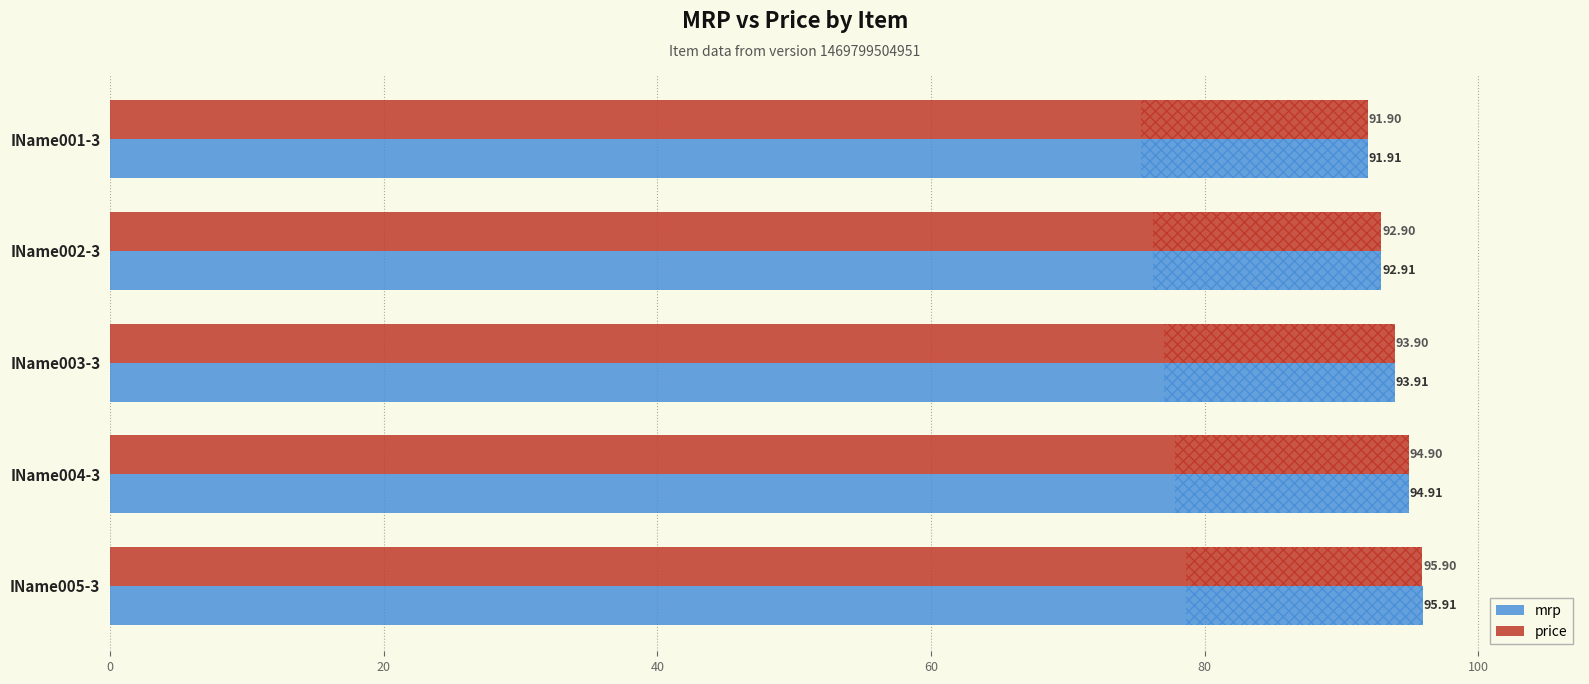

At which category does the chart reach its peak across all series?

IName005-3